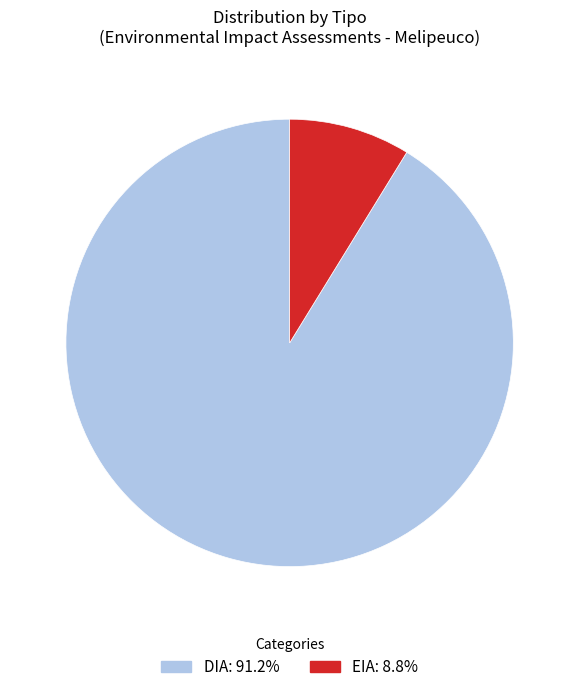

Which category has the smallest portion of the pie?

EIA